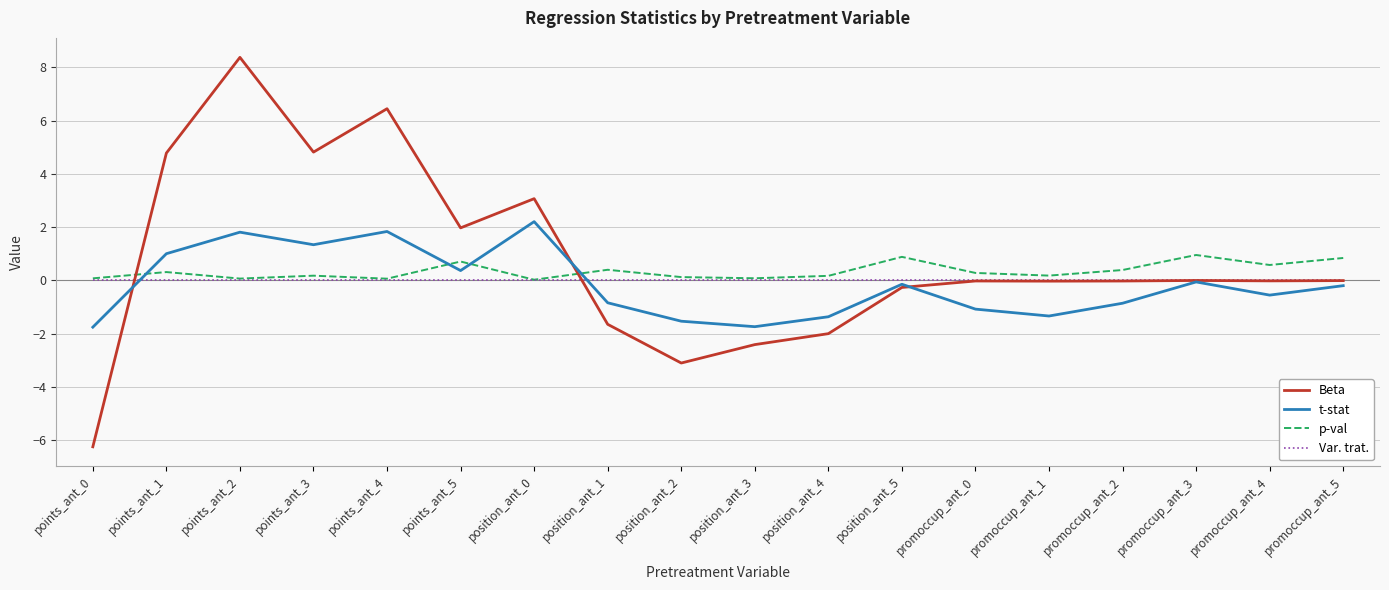

What position from the right is position_ant_1?

11